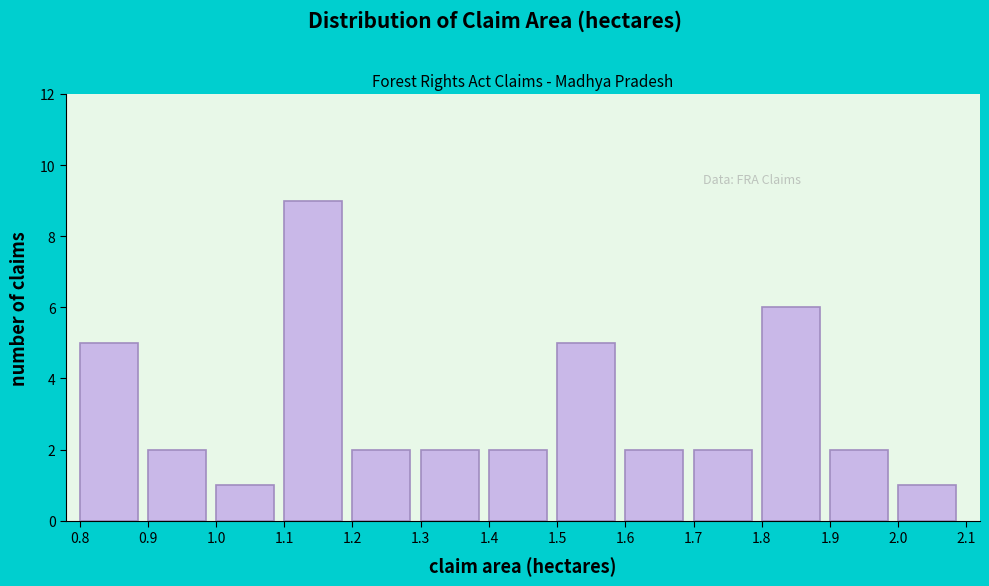

Reading left to right, list every bar in this chart as the range it spans on the x-axis followed by its height. The values are not printed on the chart, so give them approximately, as read against the axis.

0.8 to 0.9: 5
0.9 to 1.0: 2
1.0 to 1.1: 1
1.1 to 1.2: 9
1.2 to 1.3: 2
1.3 to 1.4: 2
1.4 to 1.5: 2
1.5 to 1.6: 5
1.6 to 1.7: 2
1.7 to 1.8: 2
1.8 to 1.9: 6
1.9 to 2.0: 2
2.0 to 2.1: 1